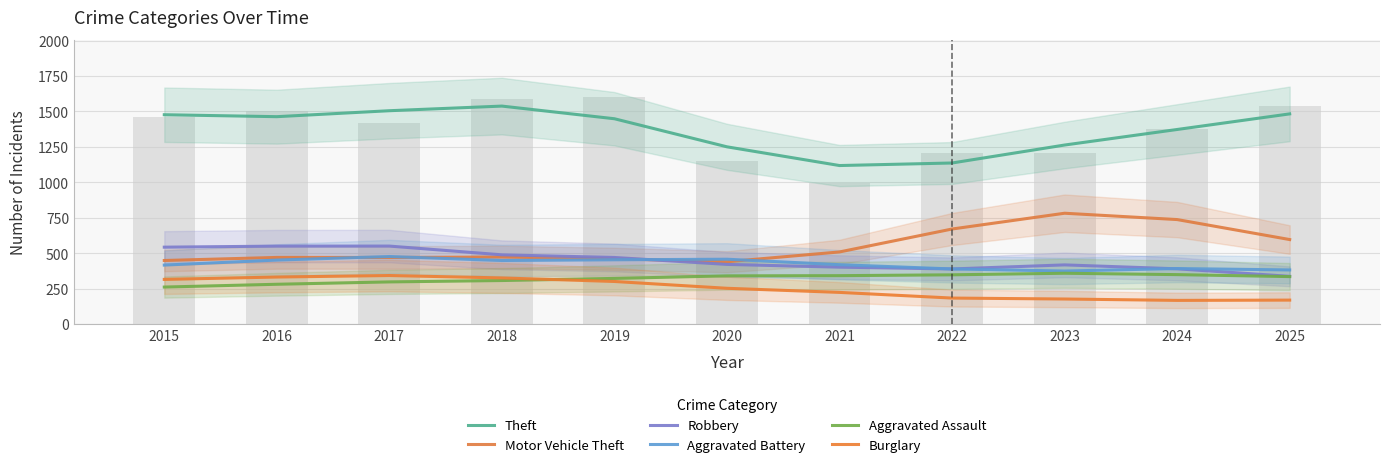

At how many categories does at least one series exceed 460?

11